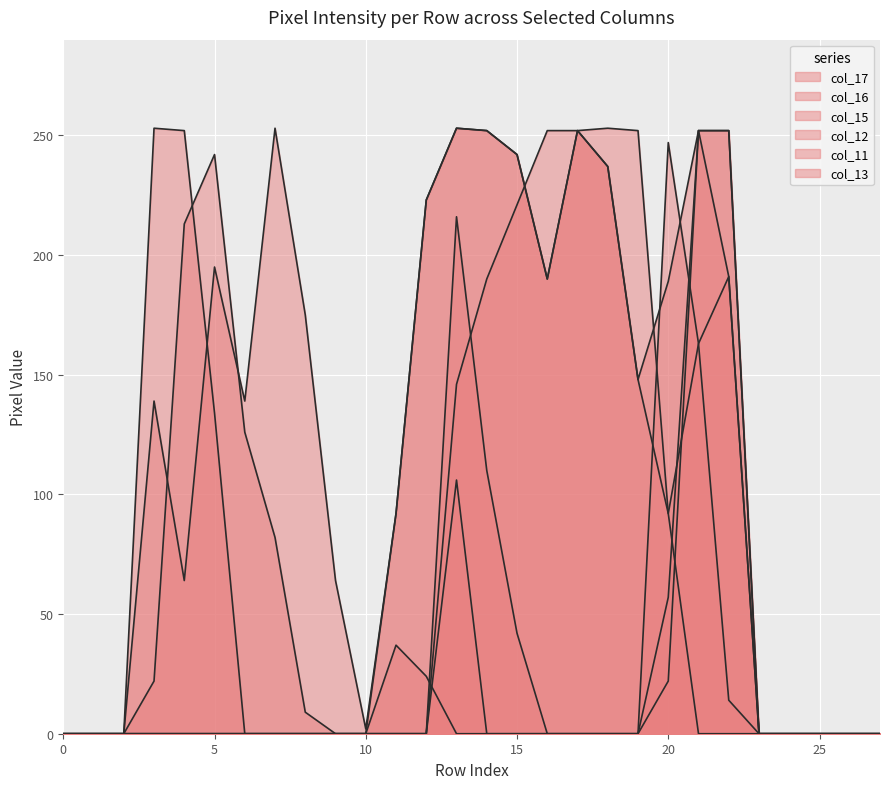

The col_12 series shows 242 at 15. True or false?

True